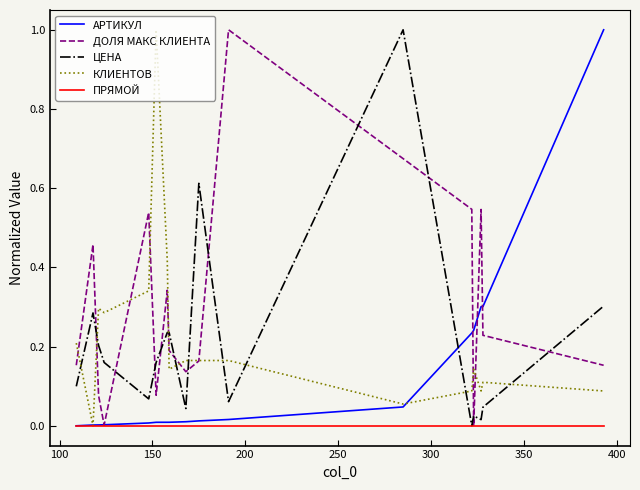

After their last crossing, which series has the higher values: ЦЕНА or КЛИЕНТОВ?

ЦЕНА